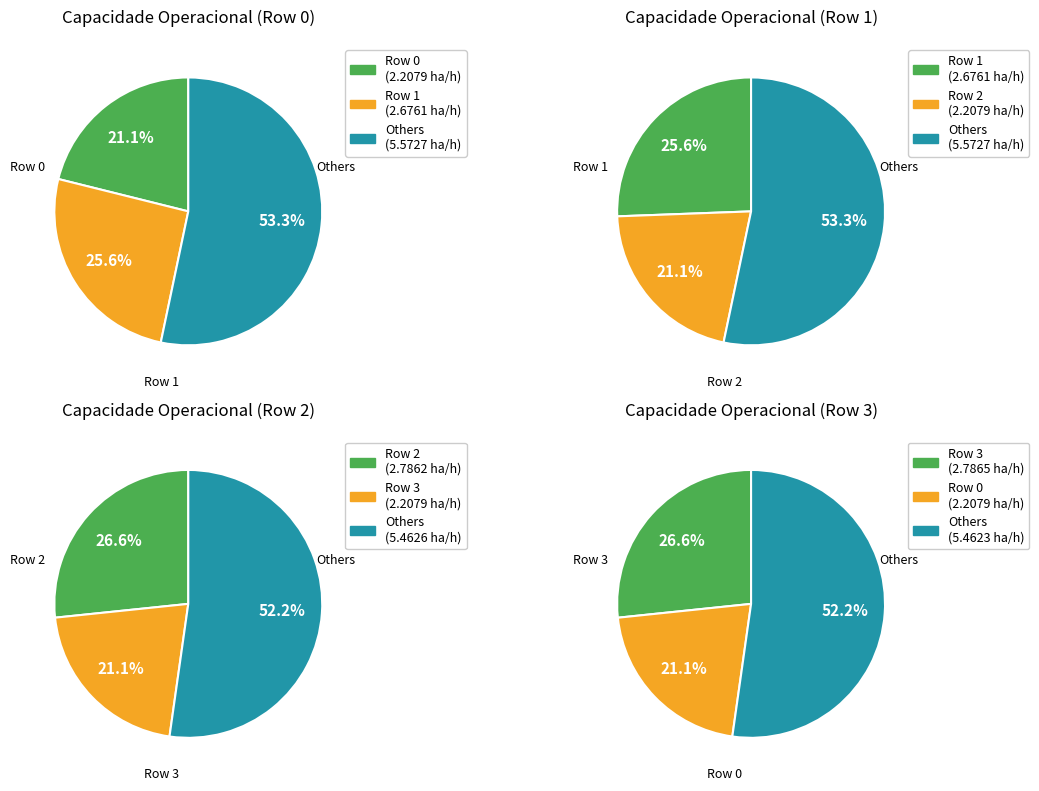

How much of the chart is everything except 3?

73.4%